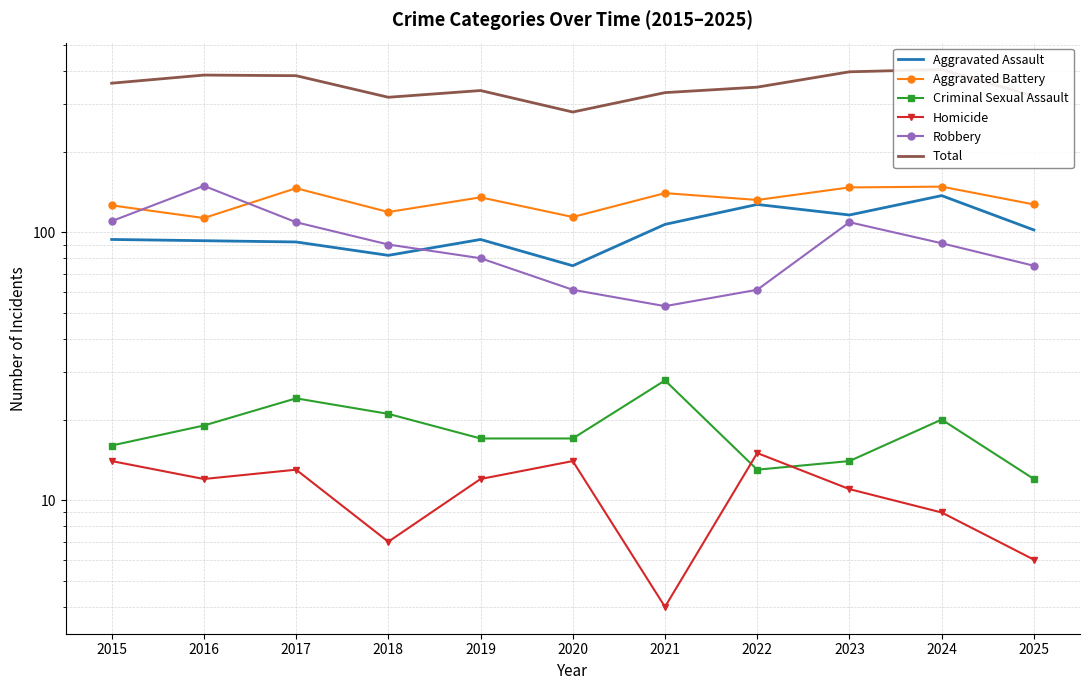

Which has a higher value, 2018 or 2023?

2023